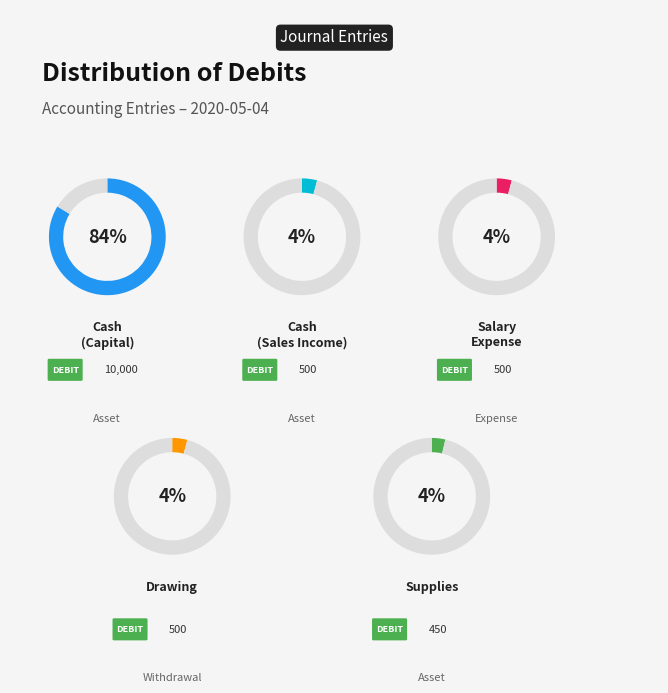

To the nearest percent, what portion does Salary Expense represent?

4%